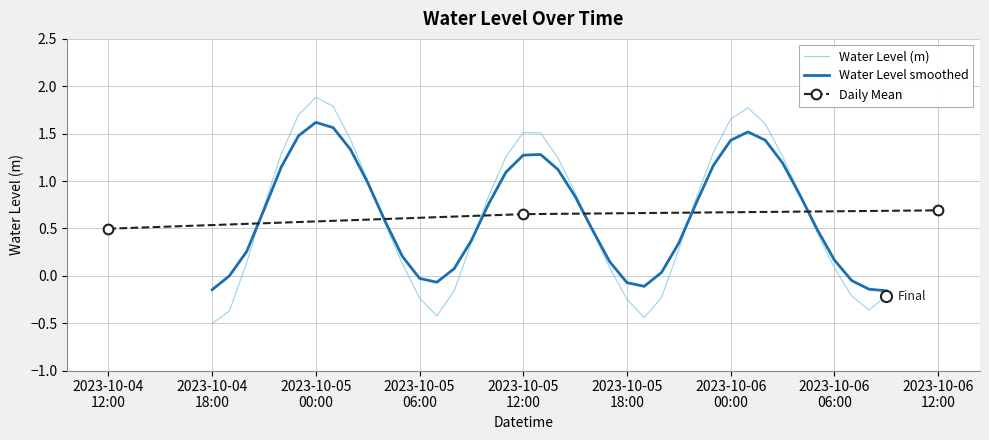

Rank the categories by value from lowest to highest.

2023-10-04 18:00:00, 2023-10-05 19:00:00, 2023-10-05 07:00:00, 2023-10-04 19:00:00, 2023-10-06 08:00:00, 2023-10-05 18:00:00, 2023-10-05 06:00:00, 2023-10-05 20:00:00, 2023-10-06 09:00:00, 2023-10-06 07:00:00, 2023-10-05 08:00:00, 2023-10-06 06:00:00, 2023-10-05 17:00:00, 2023-10-05 05:00:00, 2023-10-04 20:00:00, 2023-10-05 21:00:00, 2023-10-05 09:00:00, 2023-10-06 05:00:00, 2023-10-05 16:00:00, 2023-10-05 04:00:00, 2023-10-04 21:00:00, 2023-10-05 22:00:00, 2023-10-05 10:00:00, 2023-10-06 04:00:00, 2023-10-05 15:00:00, 2023-10-05 03:00:00, 2023-10-05 14:00:00, 2023-10-05 11:00:00, 2023-10-06 03:00:00, 2023-10-04 22:00:00, 2023-10-05 23:00:00, 2023-10-05 02:00:00, 2023-10-05 13:00:00, 2023-10-05 12:00:00, 2023-10-06 02:00:00, 2023-10-06 00:00:00, 2023-10-04 23:00:00, 2023-10-06 01:00:00, 2023-10-05 01:00:00, 2023-10-05 00:00:00